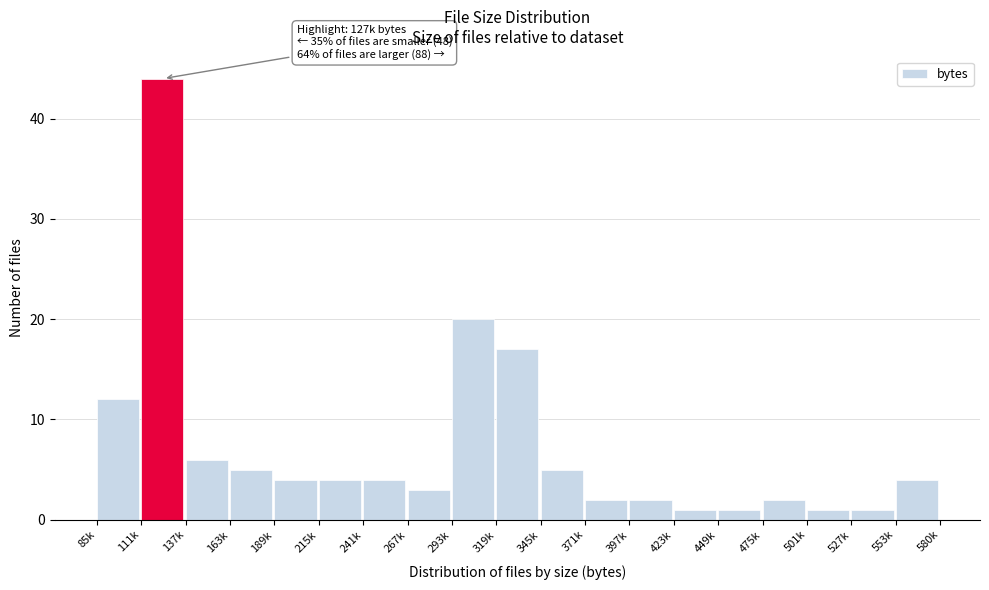

Reading right to left, what are all the values shown in this chart?

553k=4	527k=1	501k=1	475k=2	449k=1	423k=1	397k=2	371k=2	345k=5	319k=17	293k=20	267k=3	241k=4	215k=4	189k=4	163k=5	137k=6	111k=44	85k=12